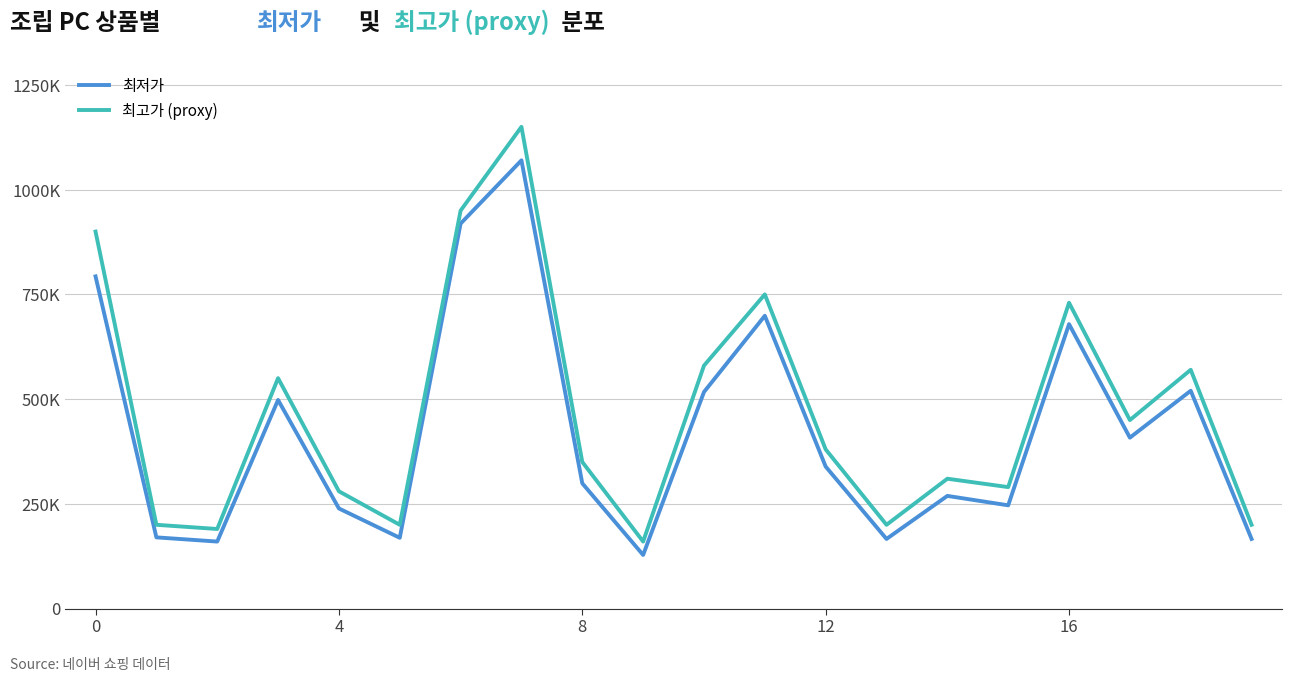

What are all the series names shown in the legend?

최저가, 최고가 (proxy)